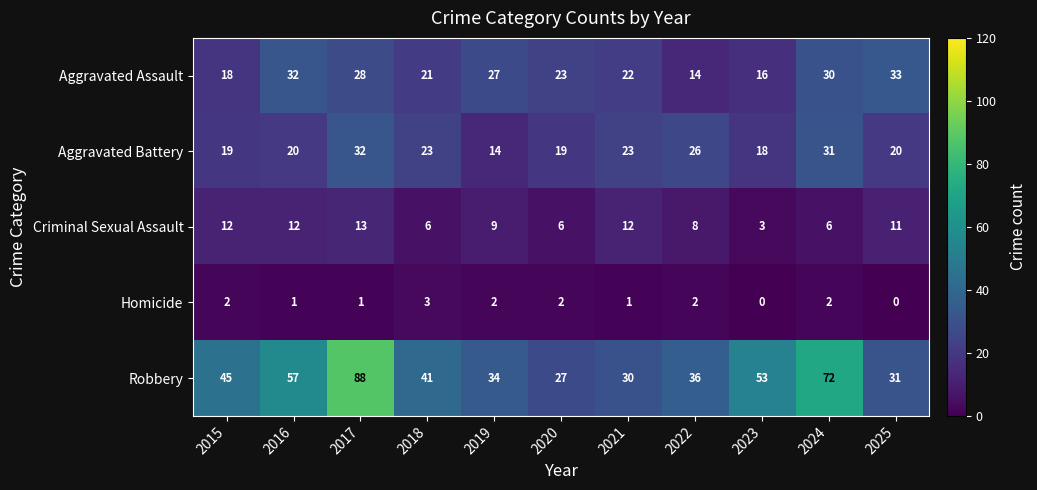

What value does the Robbery series have at 2017, to the nearest 5?

90